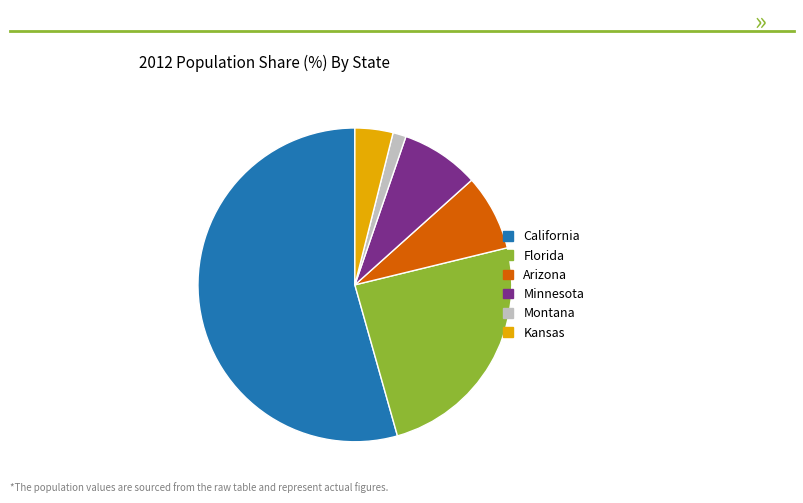

Between Kansas and Minnesota, which is larger?

Minnesota